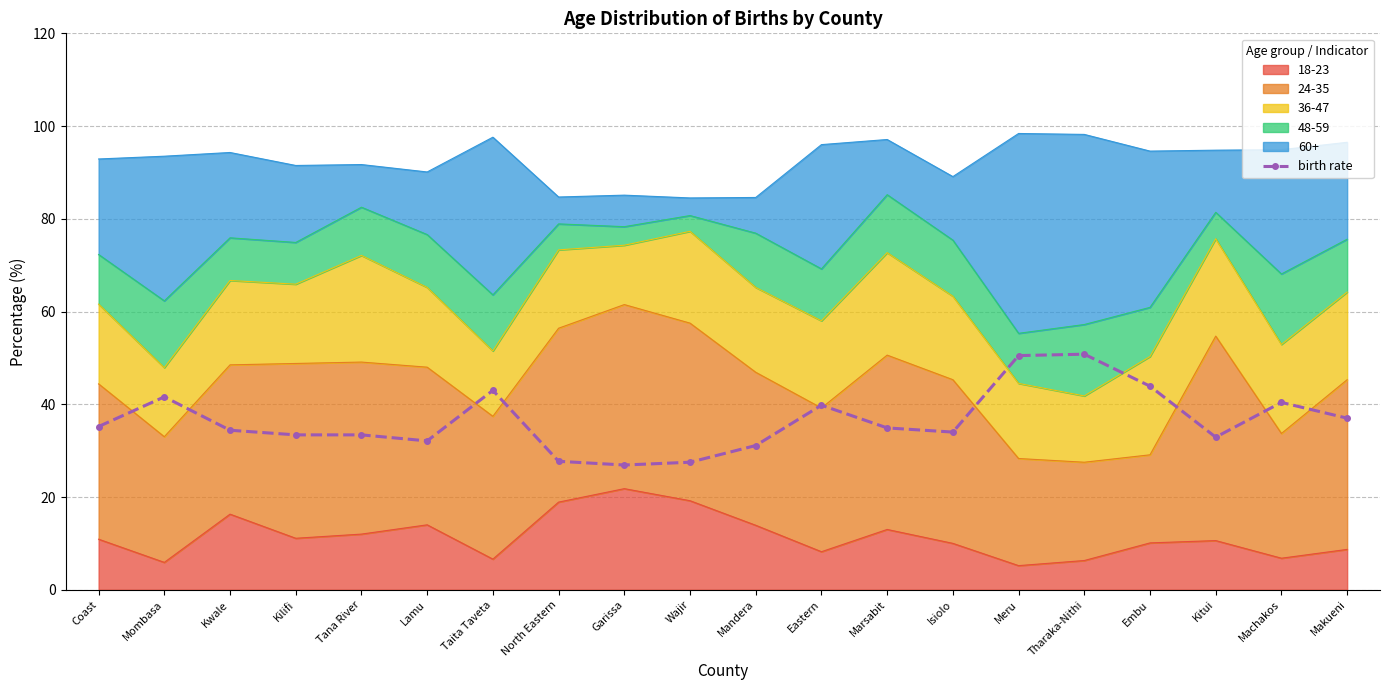

Reading left to right, list all the values displayed in this chart.

35.2	41.6	34.4	33.4	33.4	32.1	43.0	27.7	26.9	27.5	31.1	39.8	34.9	34.0	50.5	50.8	43.9	32.9	40.4	37.0